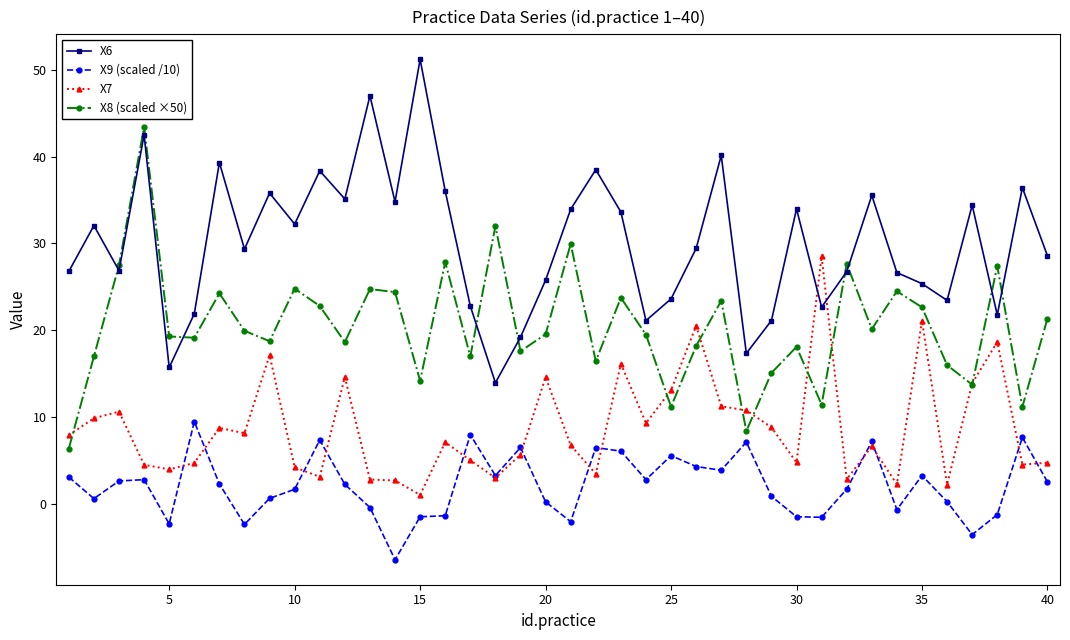

True or false: X7 and X6 intersect in this chart.

True